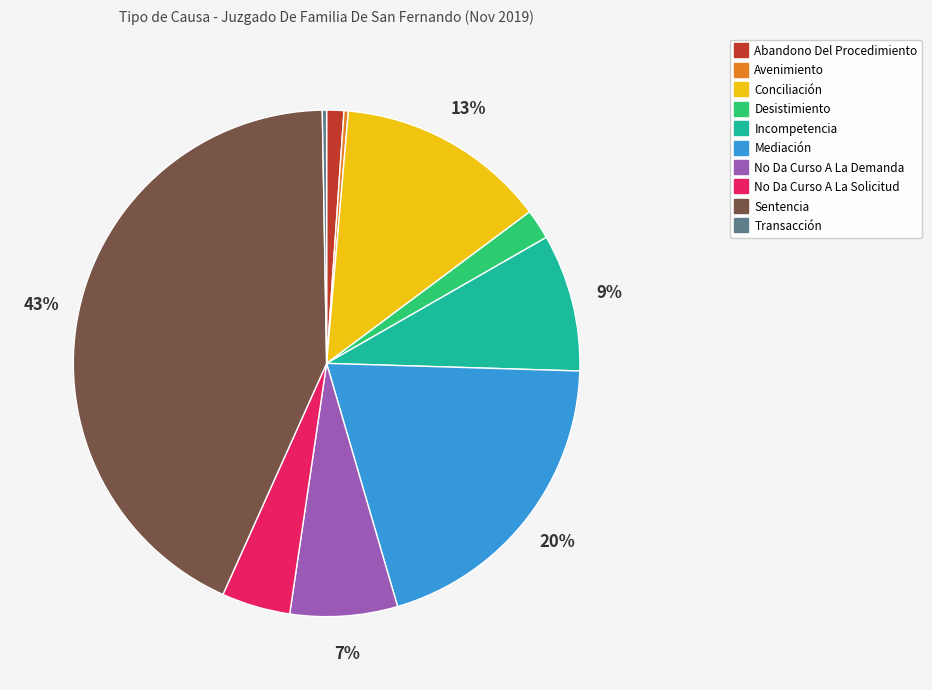

Which has a higher value, Abandono Del Procedimiento or No Da Curso A La Demanda?

No Da Curso A La Demanda